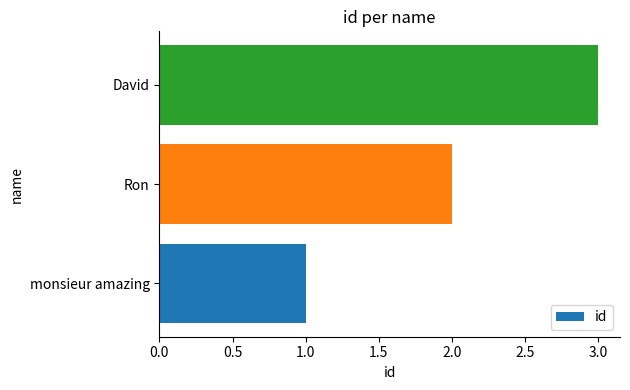

Is it true that the value at Ron is 4?

False